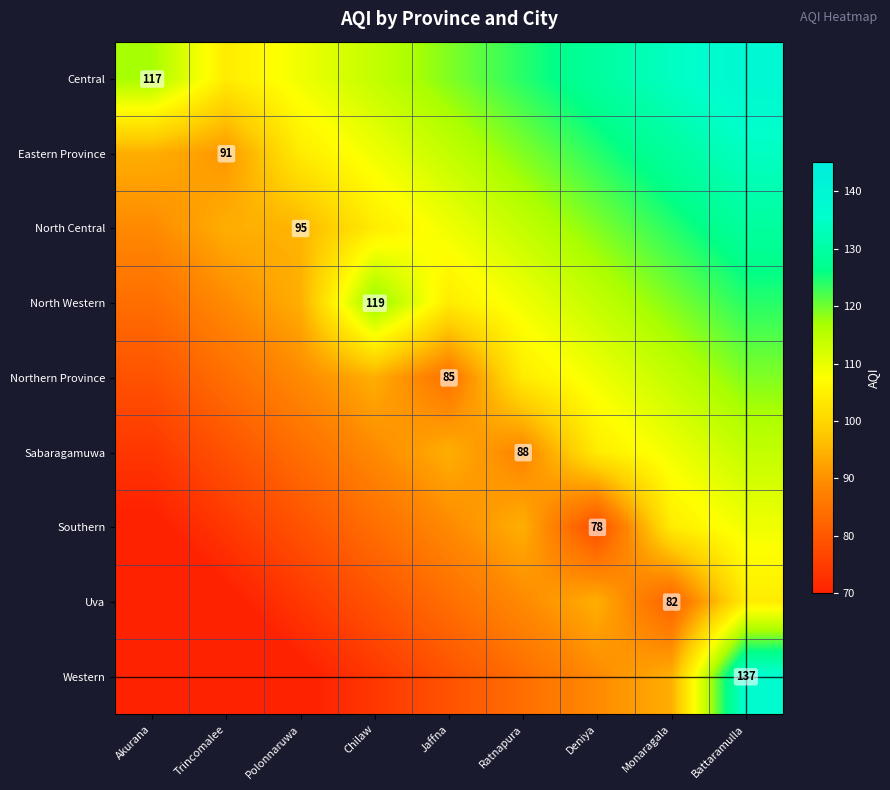

What is the sum of all Southern values?

780.9